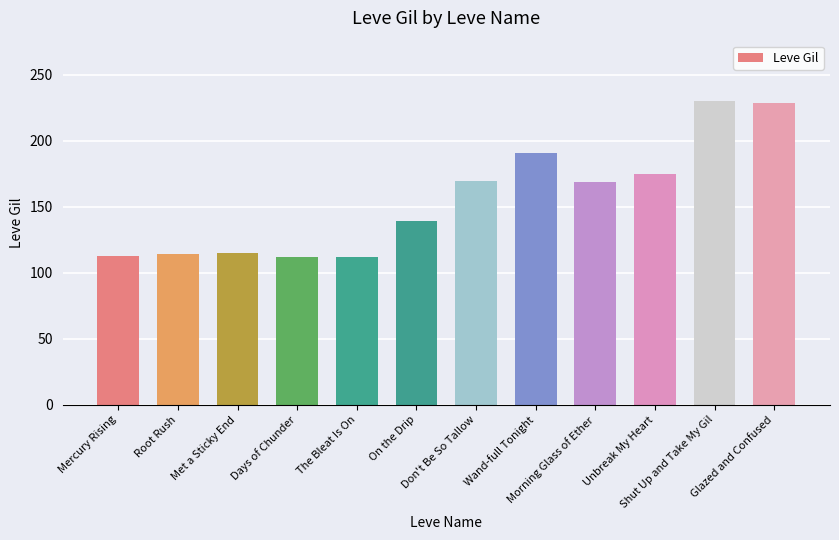

What is the smallest value displayed?

112